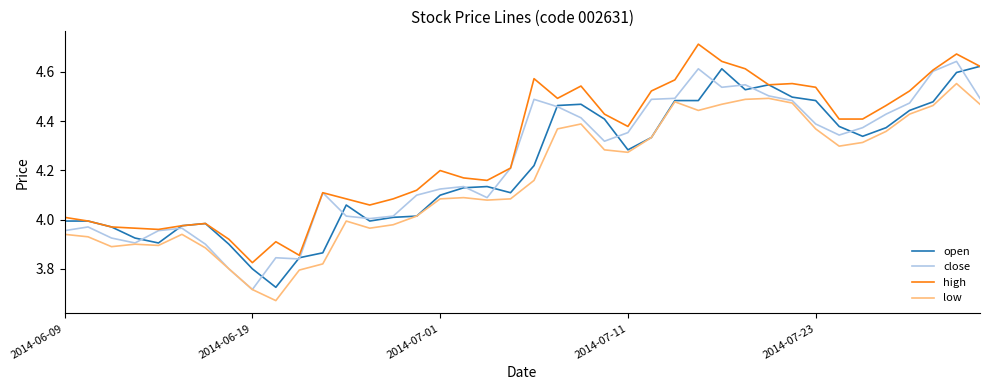

Which series has the largest range (max minus min)?

close